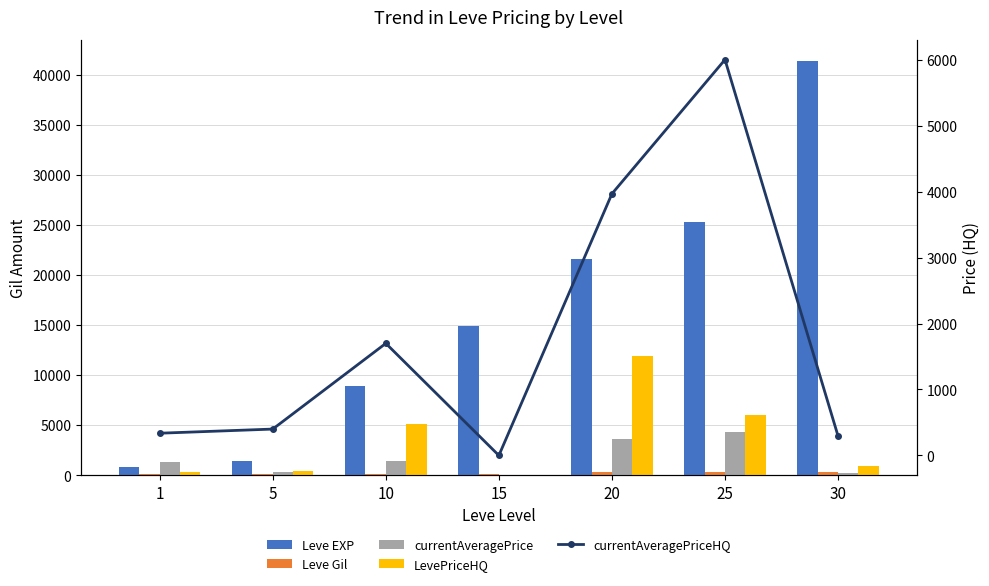

Rank the series at 15 from lowest to highest value.

currentAveragePrice, LevePriceHQ, currentAveragePriceHQ, Leve Gil, Leve EXP